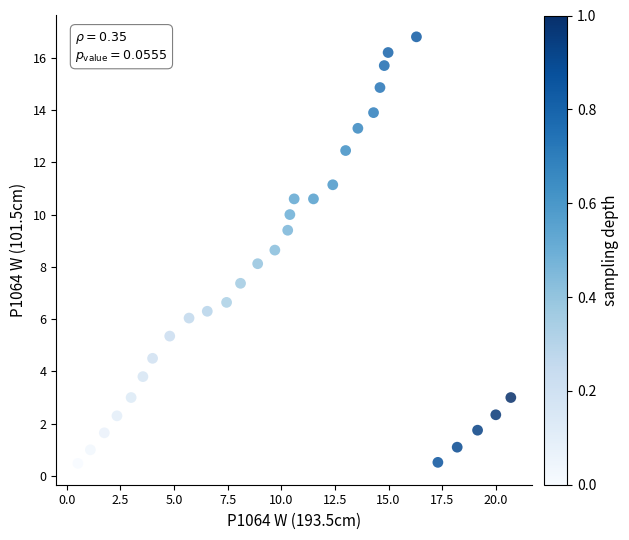

What is the range of X values (max minus min)?

20.2